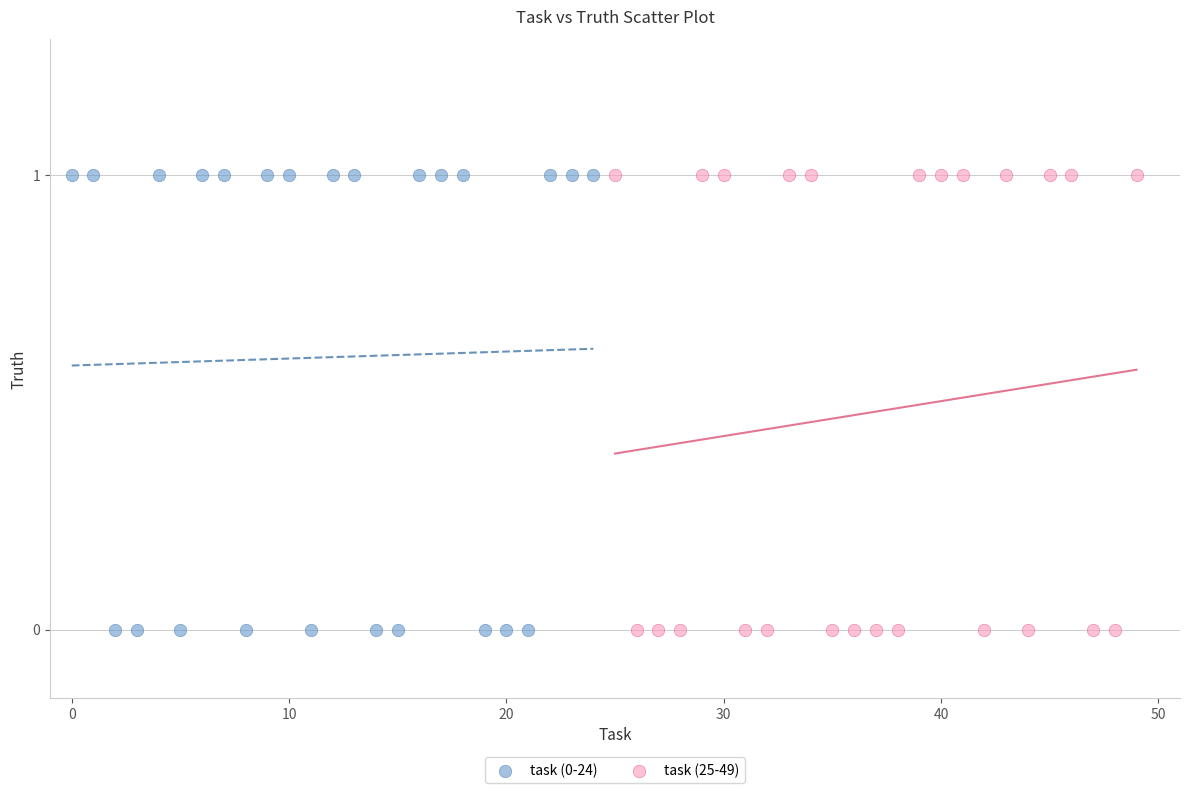

What are all the series names shown in the legend?

task (0-24), task (25-49)